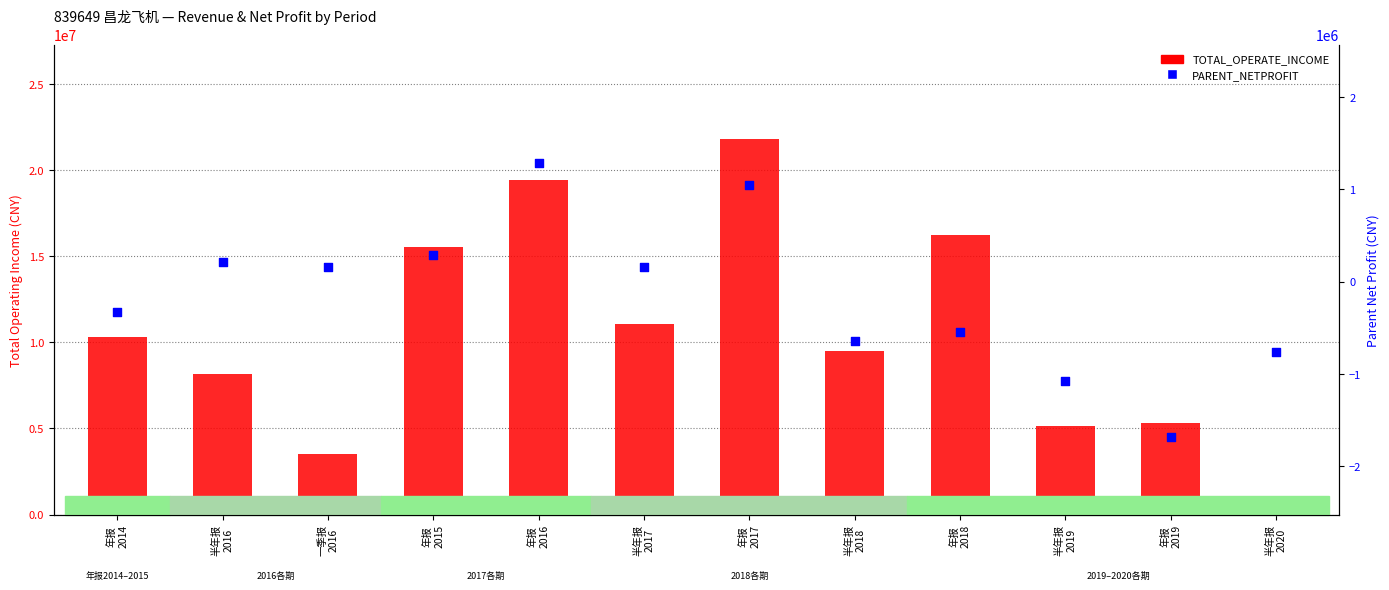

Is the value of TOTAL_OPERATE_INCOME at 年报
2015 greater than the value of PARENT_NETPROFIT at 半年报
2020?

Yes